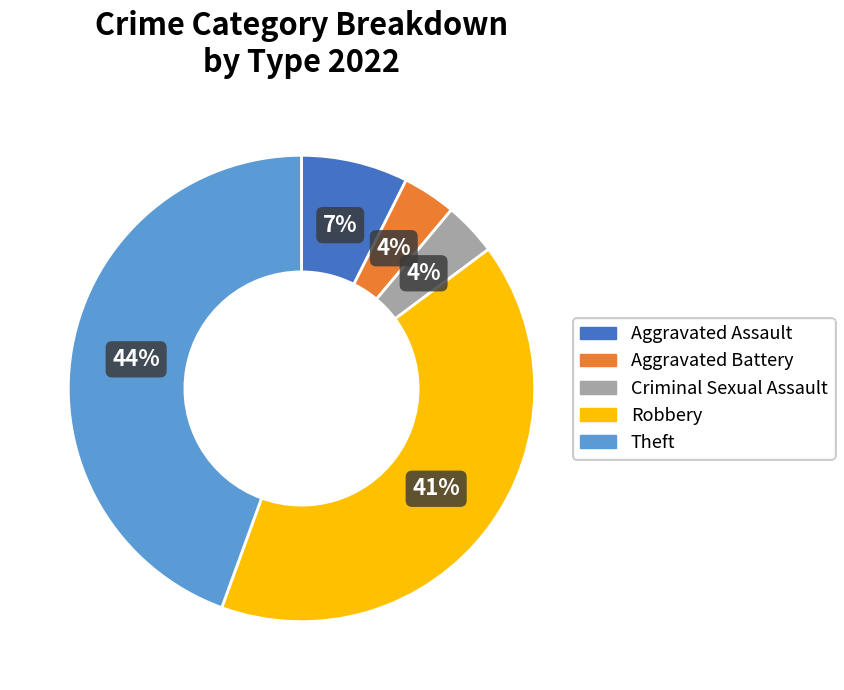

True or false: Criminal Sexual Assault accounts for 14% of the total.

False